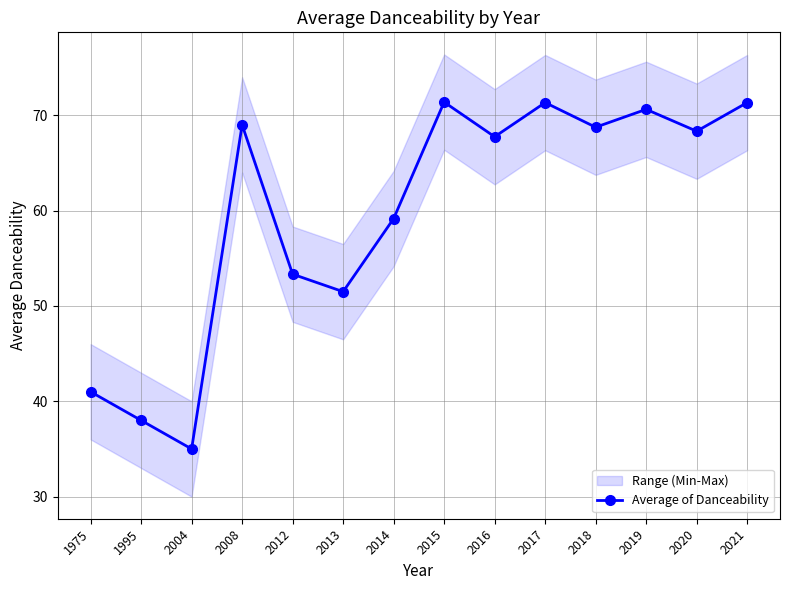

What value does the data have at 1975?

41.0